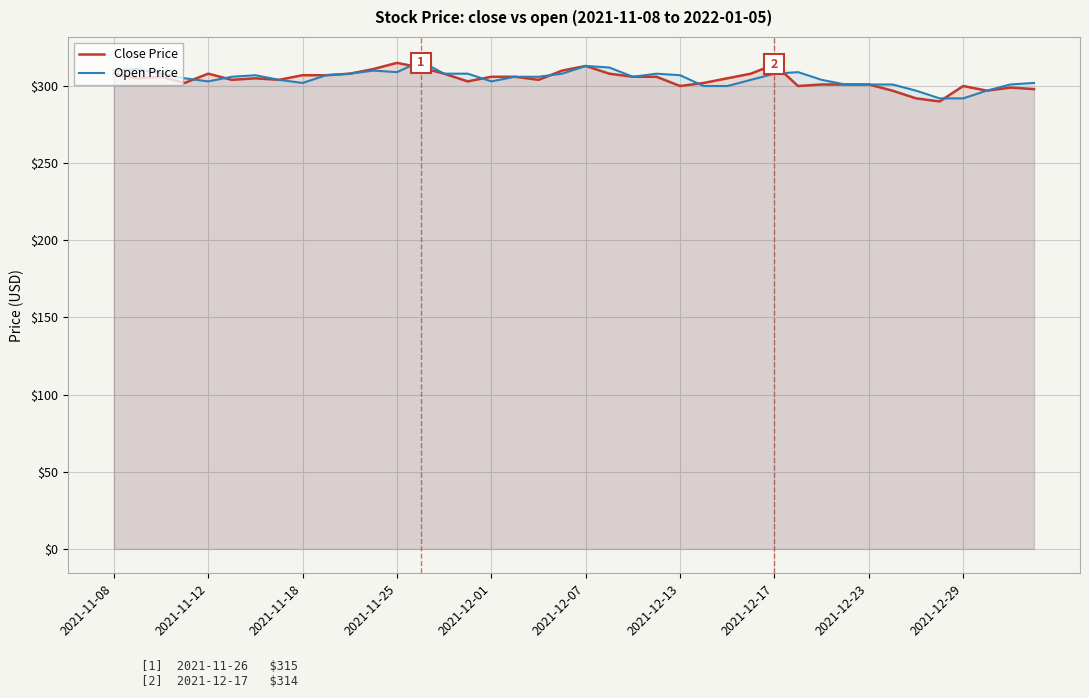

What is the maximum value shown in the chart?

316